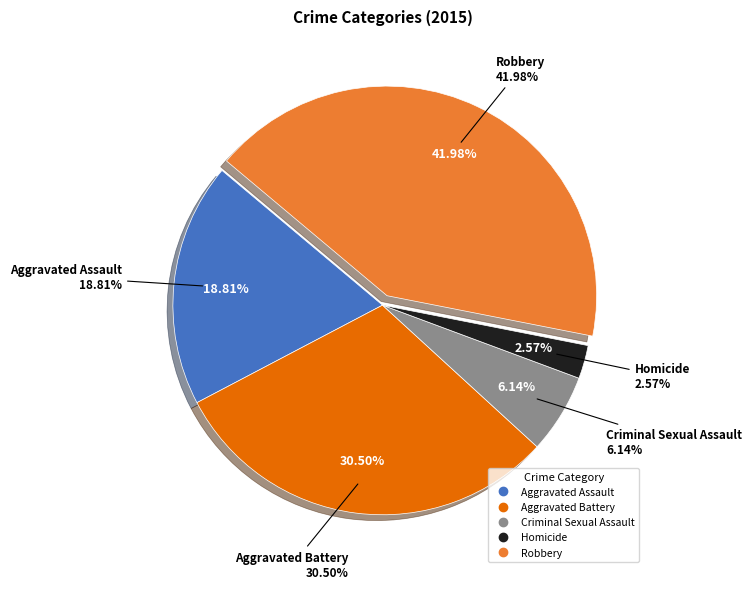

Which category has the smallest portion of the pie?

Homicide